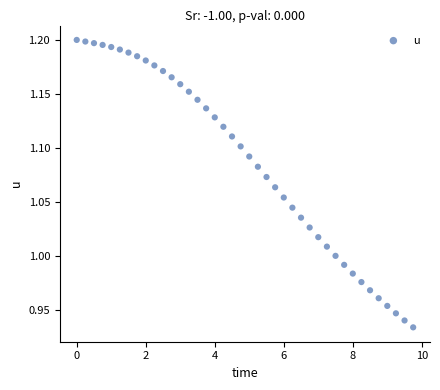

What is the range of X values (max minus min)?

9.8